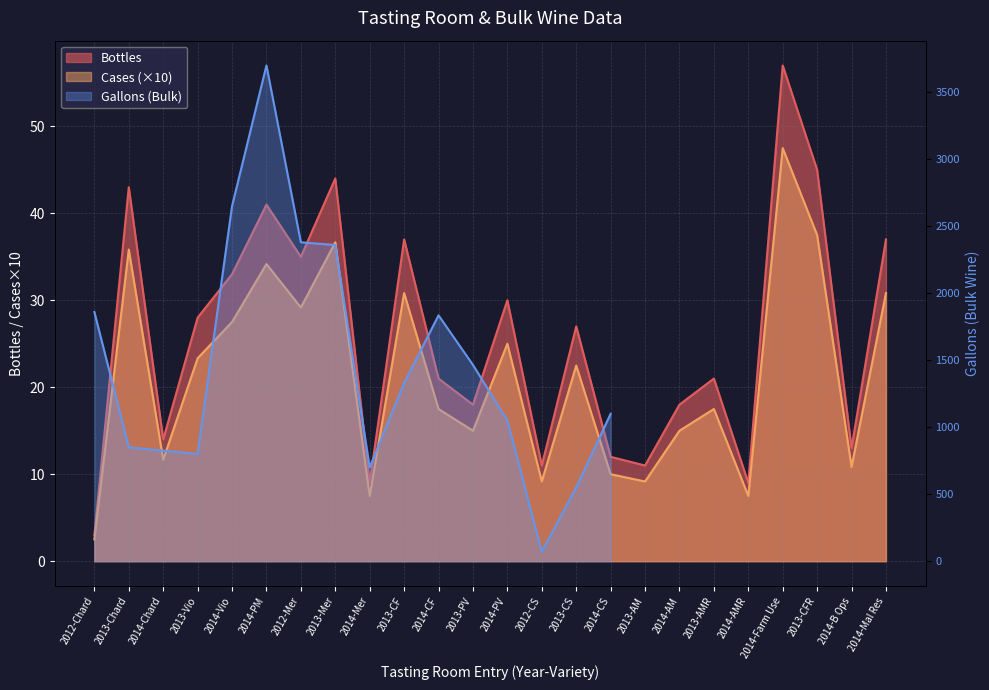

What position from the left is 2012-Mer?

7